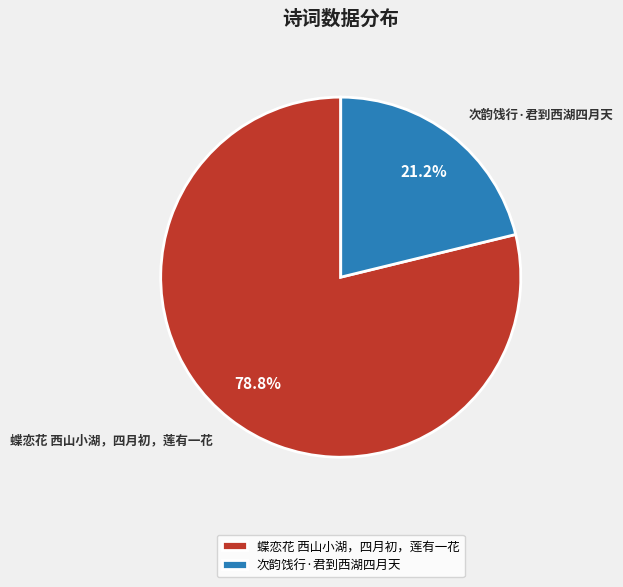

Is 蝶恋花 西山小湖，四月初，莲有一花 the majority of the pie?

Yes